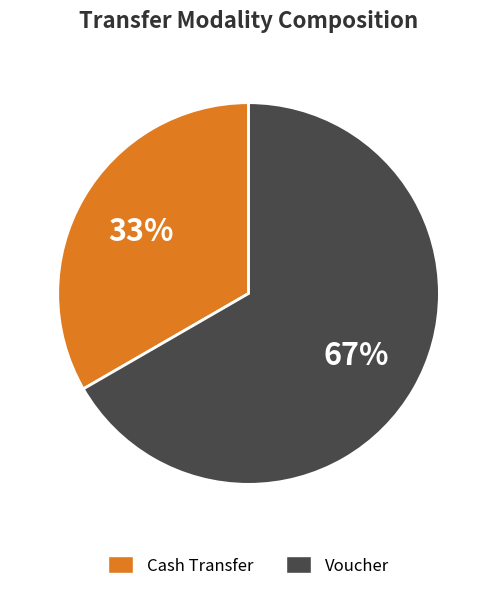

To the nearest percent, what is the combined percentage of Cash Transfer and Voucher?

100%